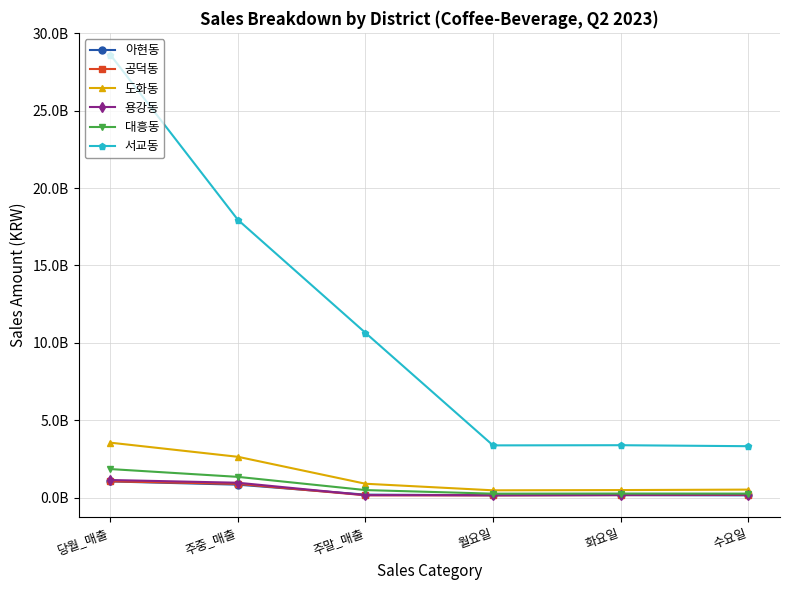

Is this an area chart (filled region under the line)?

No